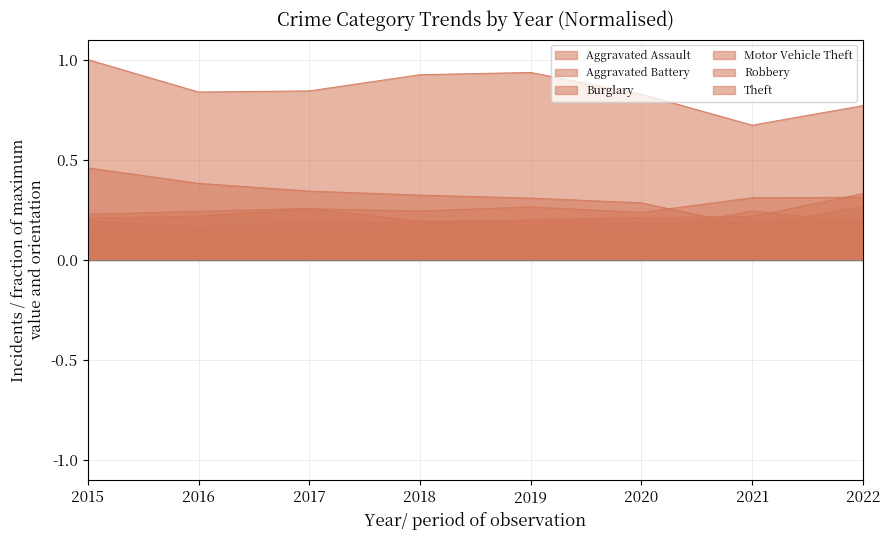

List the labels in order of Robbery value, largest first.

2017, 2016, 2015, 2022, 2018, 2019, 2021, 2020